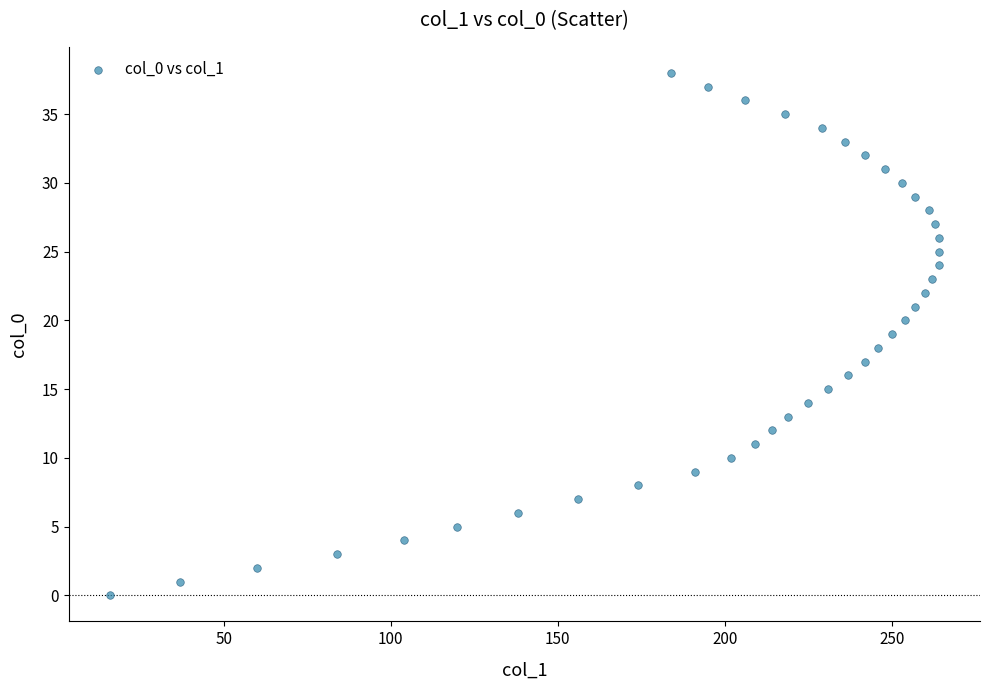

What is the range of X values (max minus min)?

248